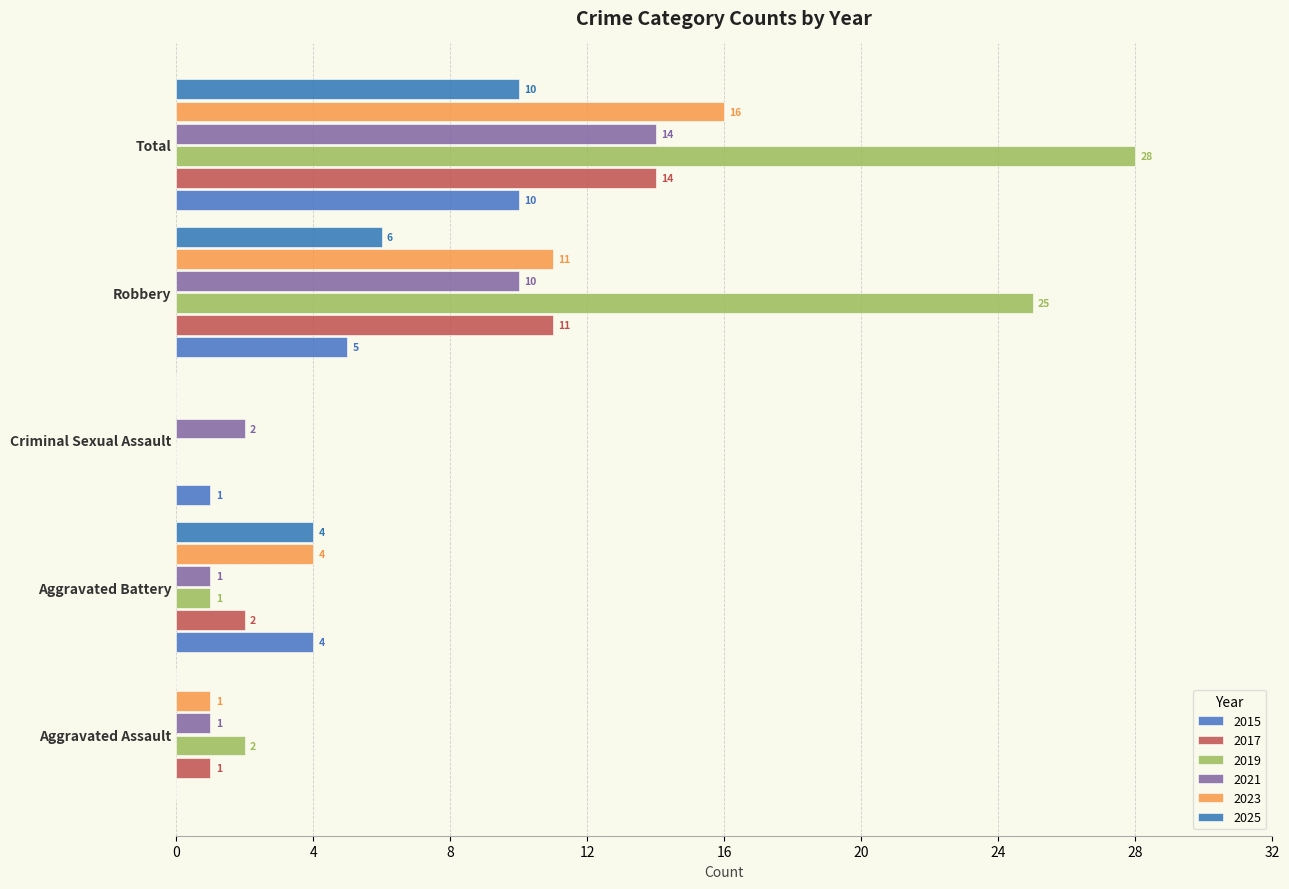

What is the highest value of the 2021 series?

14